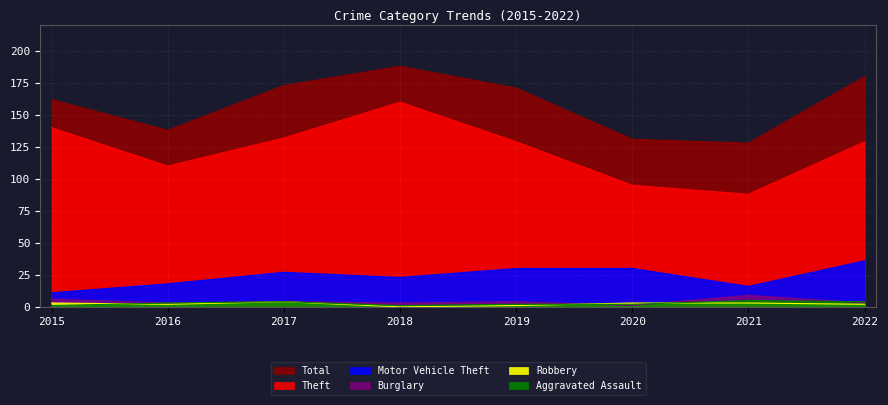

How many intersections are there between Aggravated Assault and Burglary?

3